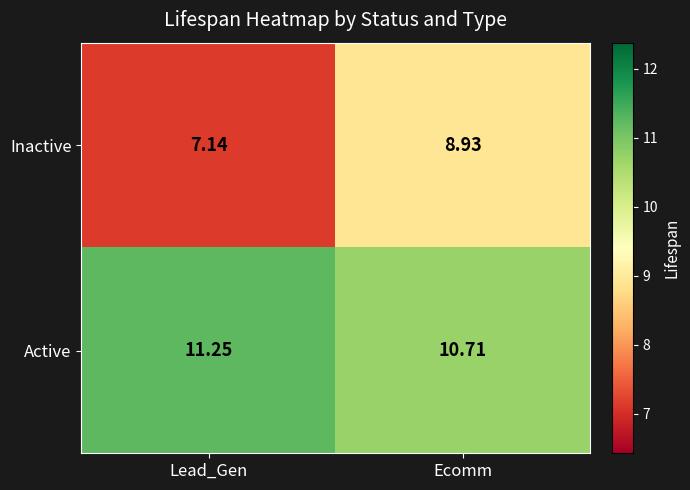

Which category has the highest value in the Active series?

Lead_Gen